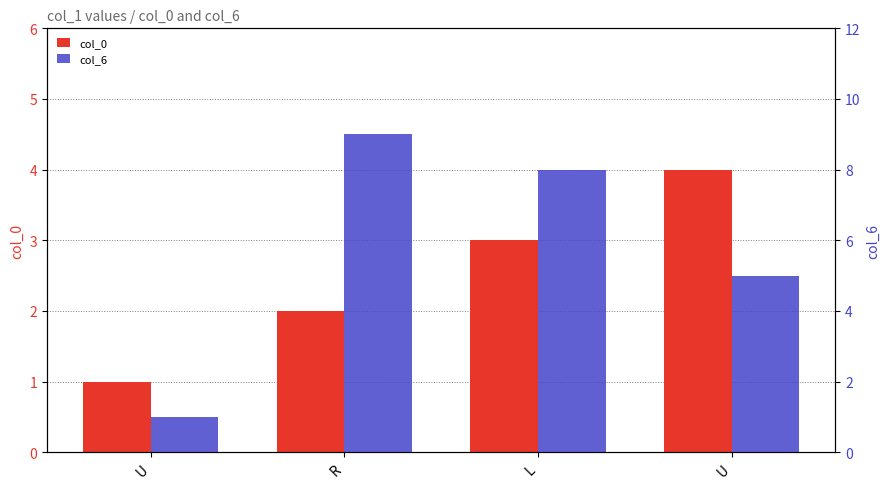

What is the label of the 1st bar from the left?

U